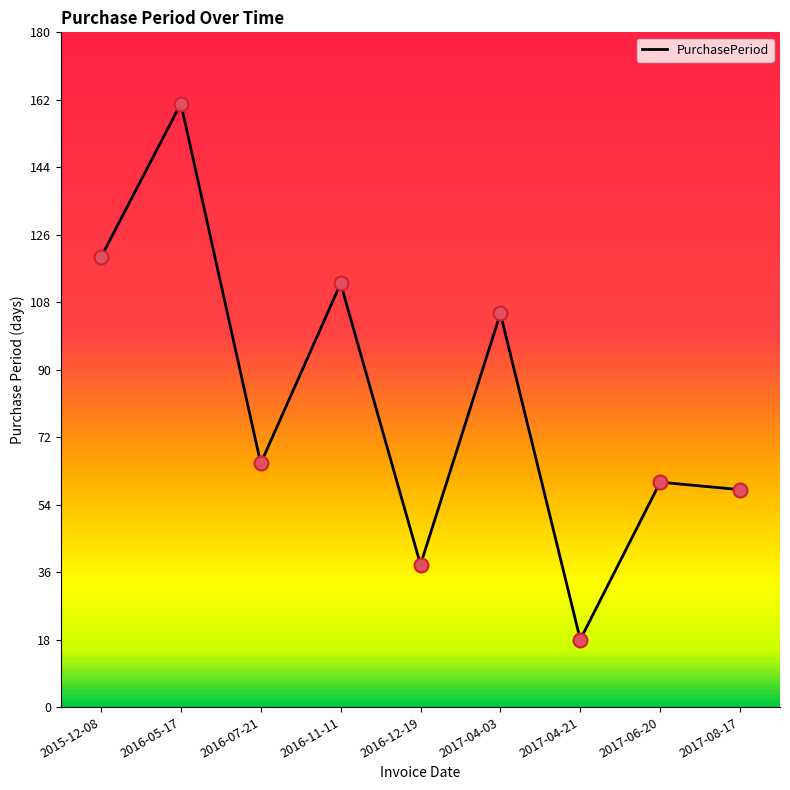

What is the ratio of the value at 2017-04-03 to the value at 2017-04-21?

5.8